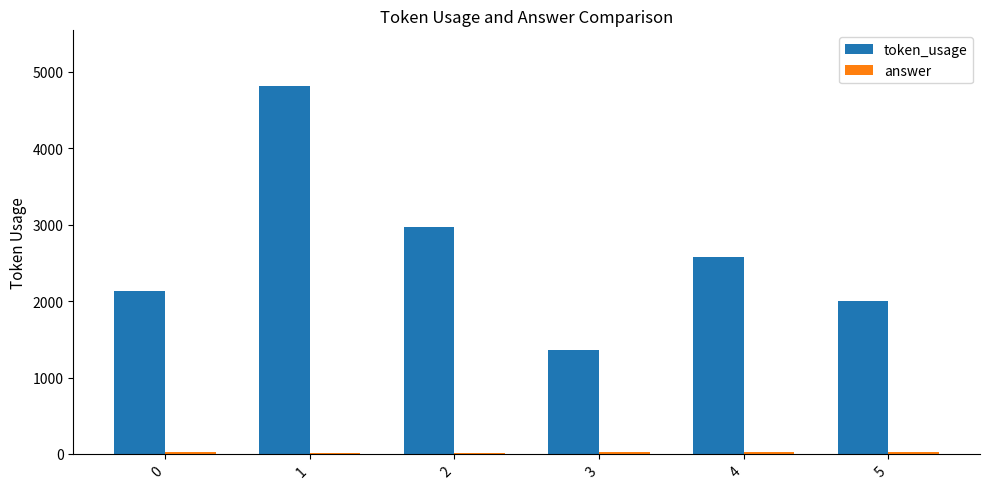

Is it true that token_usage equals 2131 at 0?

True